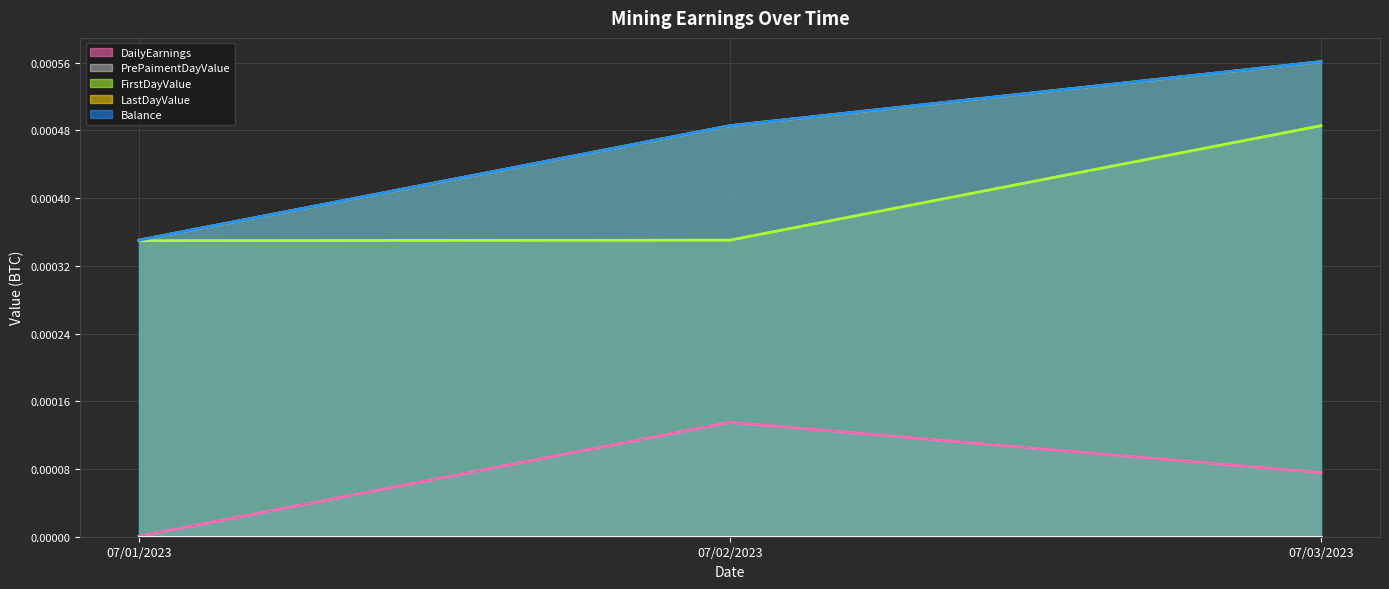

Is it true that FirstDayValue equals 0.0 at 07/01/2023?

False